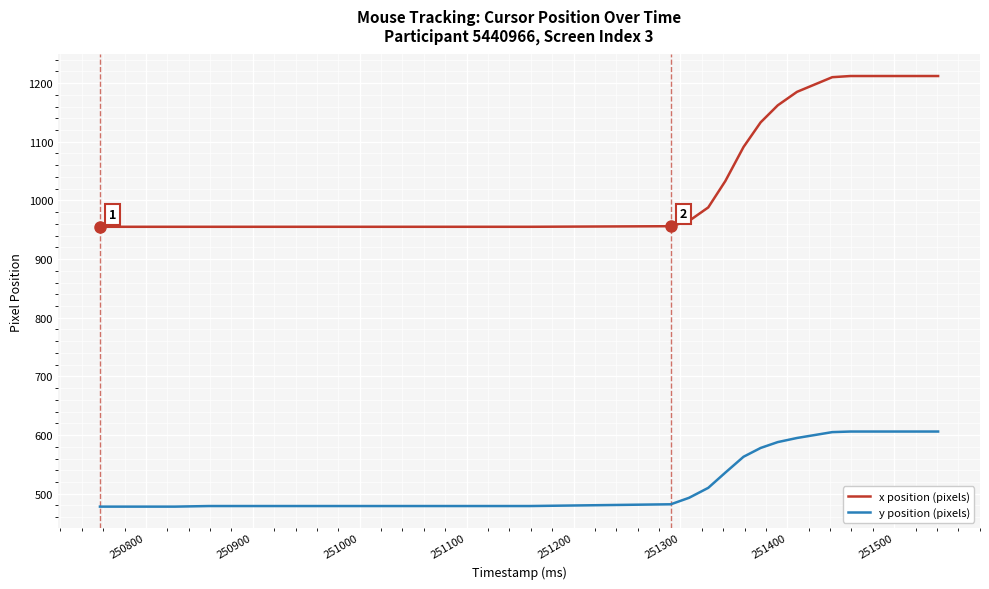

What is the greatest value displayed?

1212